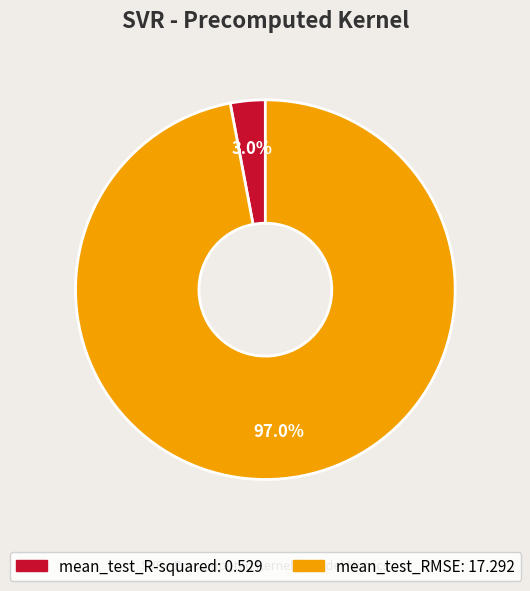

Is it true that mean_test_RMSE is 97% of the pie?

True